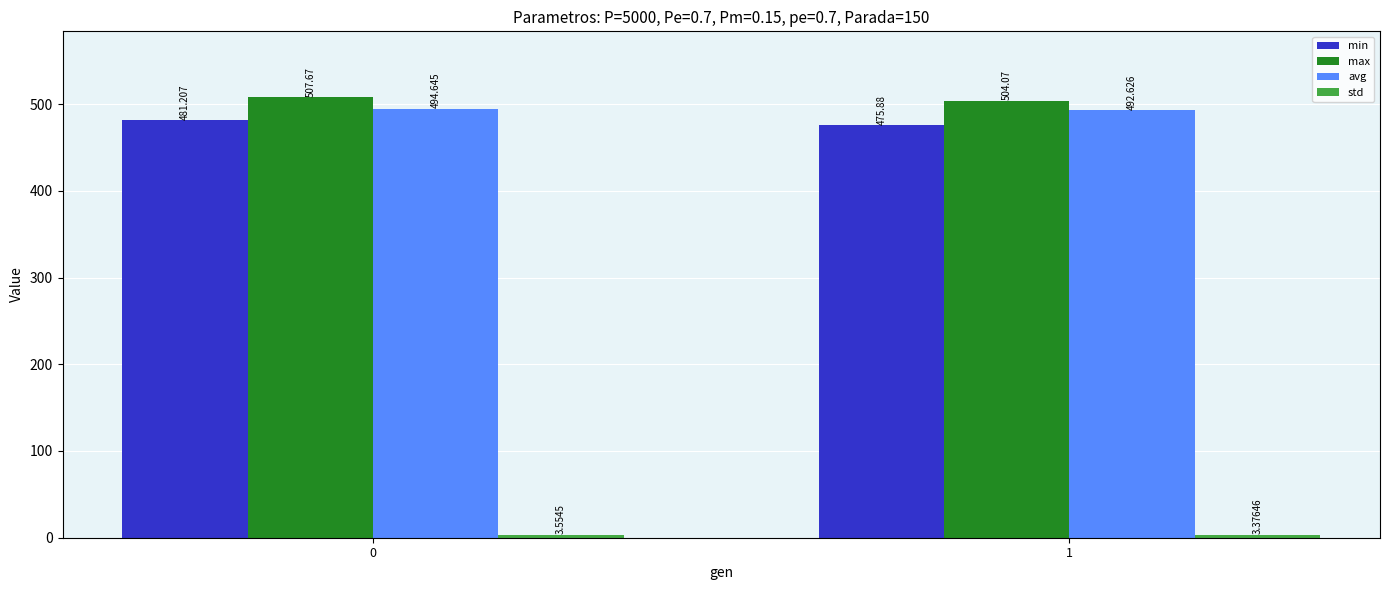

Which series has the largest total across all categories?

max